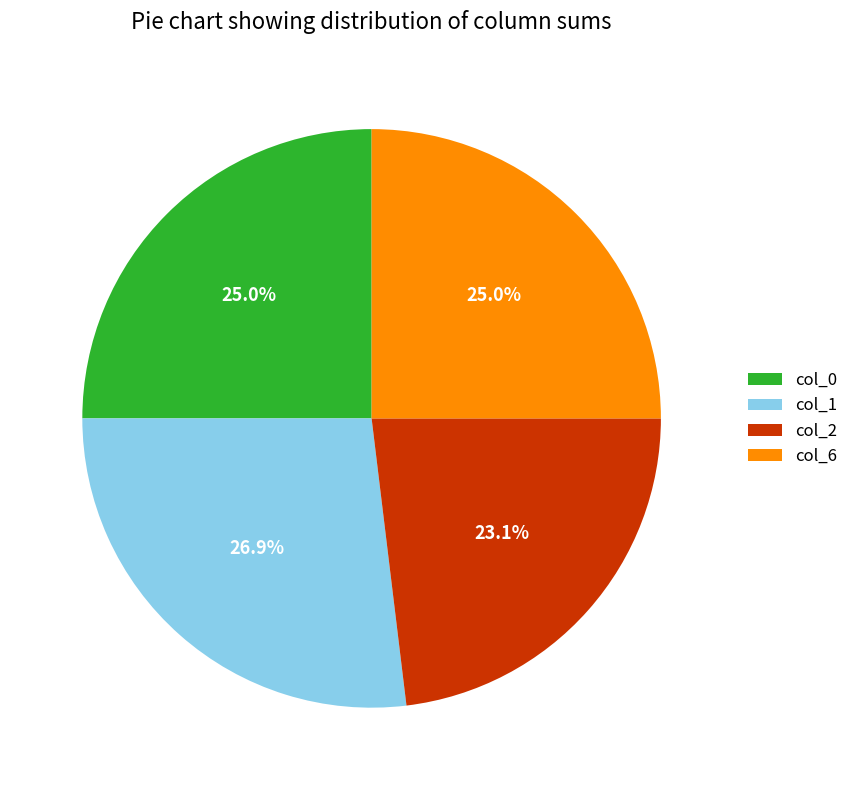

What percentage is NOT represented by col_6?

75.0%